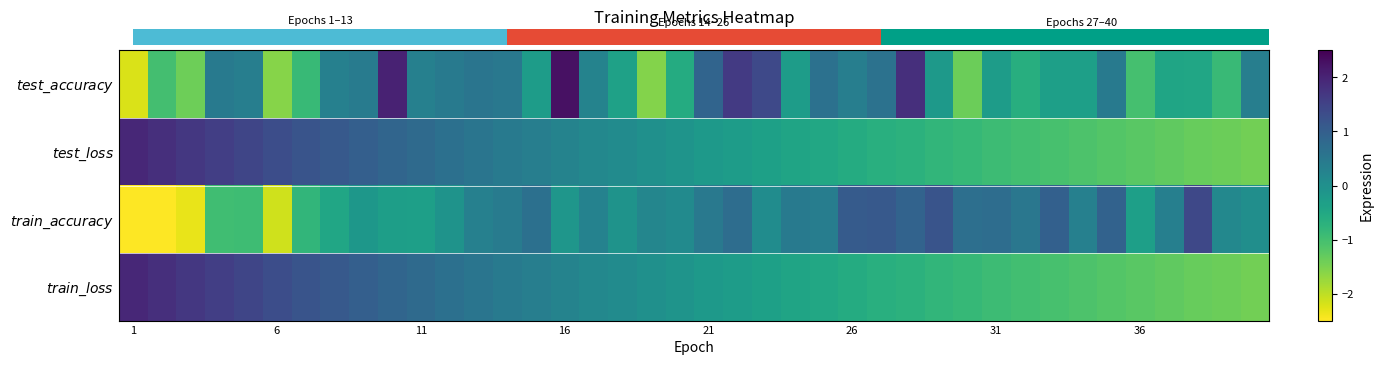

Which series has the largest range (max minus min)?

row_0